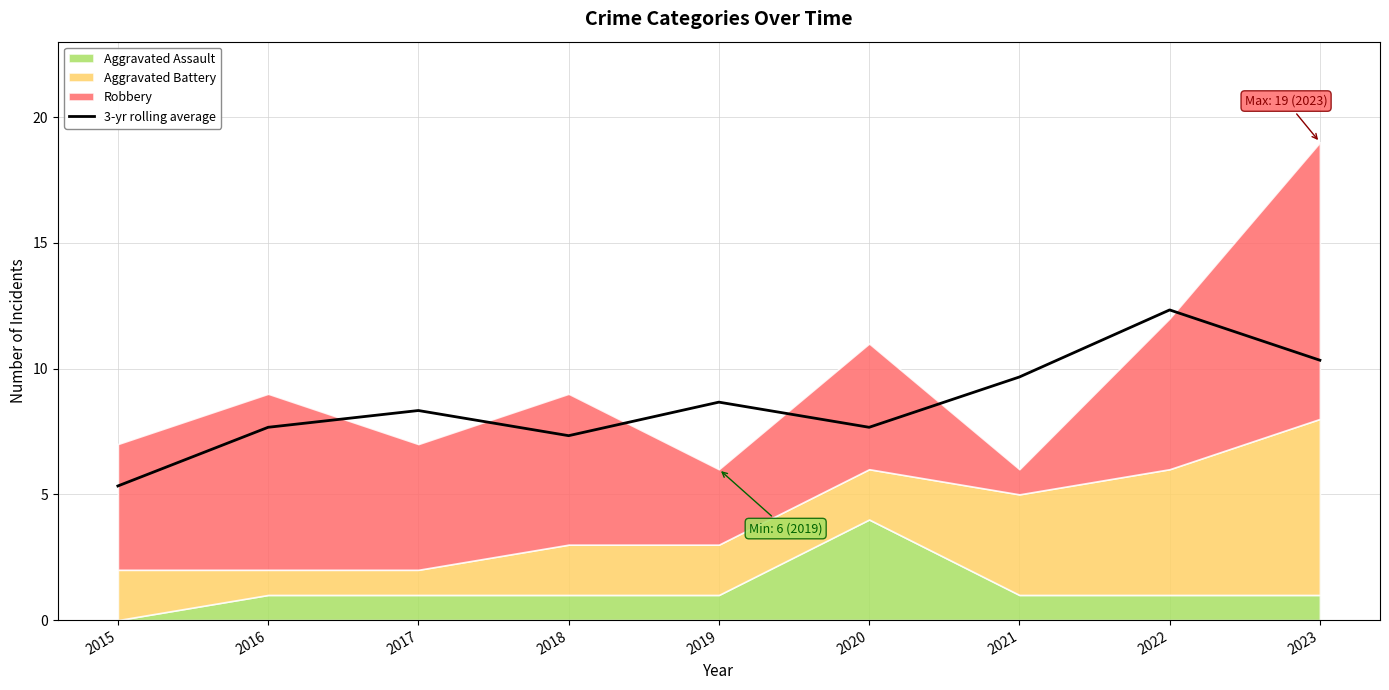

What is the change in value from 2022 to 2023?

-2.0